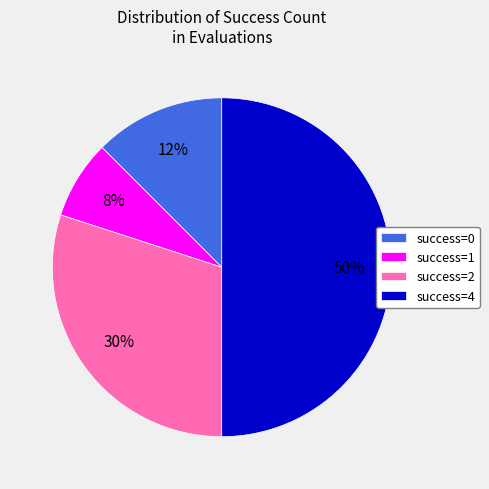

How many segments does this pie chart have?

4